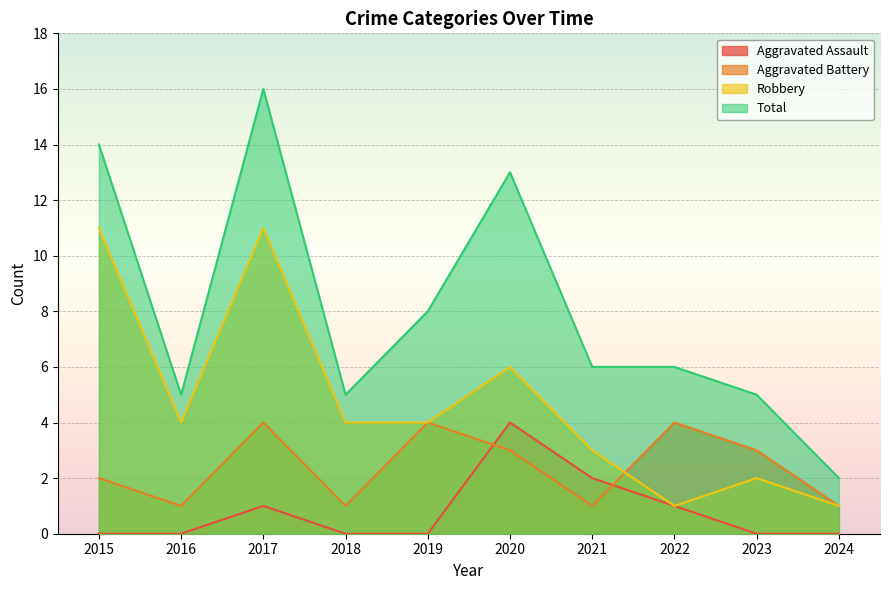

Reading left to right, what are all the values shown in this chart?

Aggravated Assault: 2015=0	2016=0	2017=1	2018=0	2019=0	2020=4	2021=2	2022=1	2023=0	2024=0
Aggravated Battery: 2015=2	2016=1	2017=4	2018=1	2019=4	2020=3	2021=1	2022=4	2023=3	2024=1
Robbery: 2015=11	2016=4	2017=11	2018=4	2019=4	2020=6	2021=3	2022=1	2023=2	2024=1
Total: 2015=14	2016=5	2017=16	2018=5	2019=8	2020=13	2021=6	2022=6	2023=5	2024=2